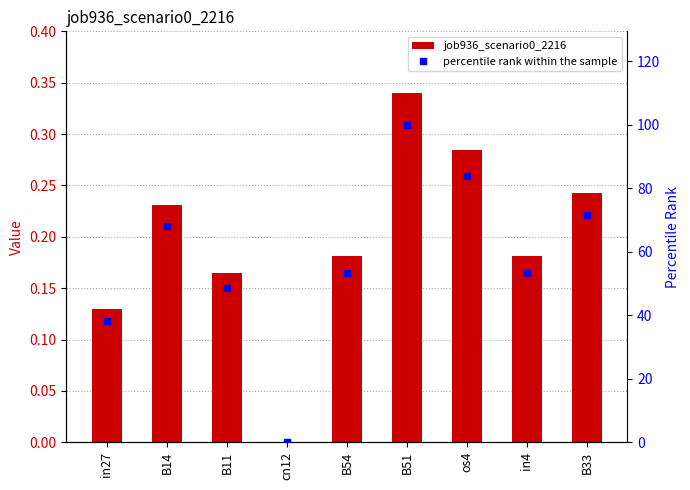

Reading right to left, extract all data points from this chart.

job936_scenario0_2216: 0.2	0.2	0.3	0.3	0.2	0.0	0.2	0.2	0.1
percentile rank within the sample: 71.5	53.3	83.8	100.0	53.3	0.0	48.5	68.0	38.1